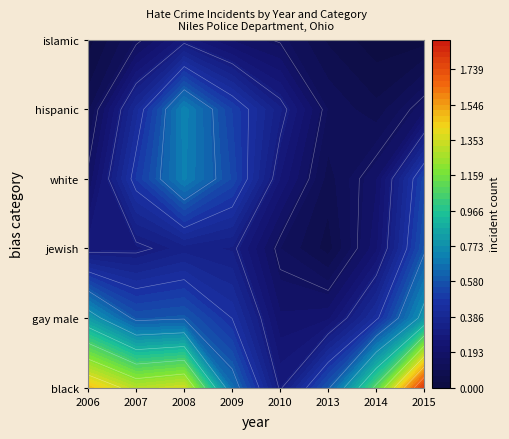

True or false: 2013 has a value of 0 at anti_jewish_total.

False